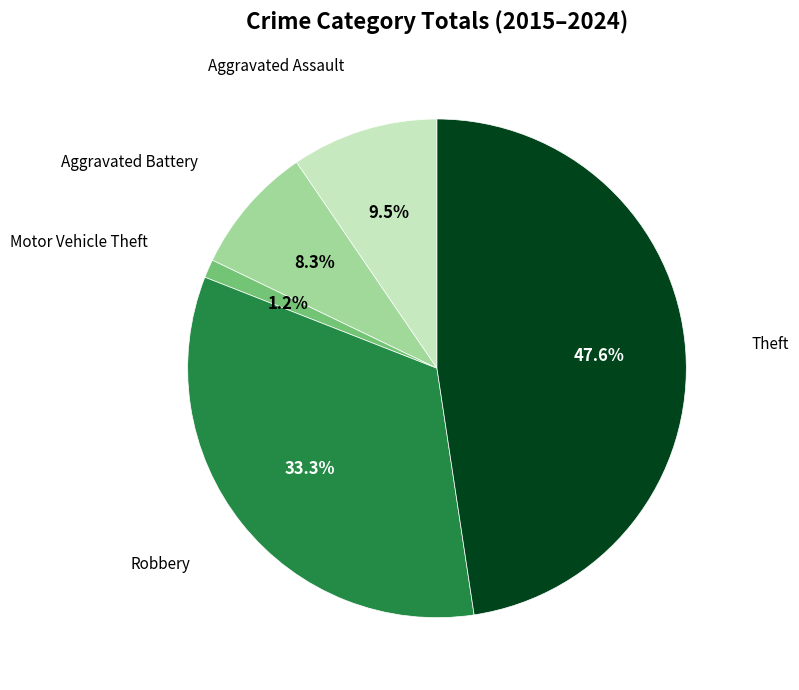

Does any single category account for the majority?

No